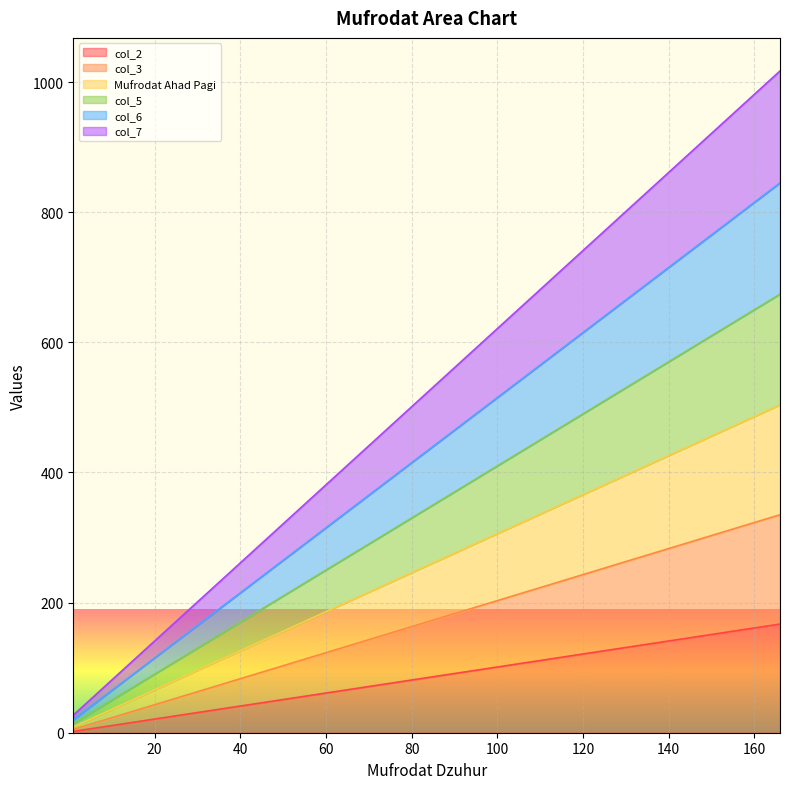

True or false: col_5 and Mufrodat Ahad Pagi intersect in this chart.

False